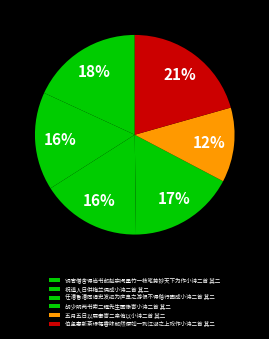

Rank the categories by value from highest to lowest.

伯坚惠新茶绿橘香味郁然便如一到江湖之上戏作小诗二首 其二, 铜官僧舍得尚书郎赵宗闵墨竹一枝笔势妙天下为作小诗二首 其二, 胡少明两书索二程先生画像寄小诗二首 其二, 任漕鲁漕同谒史发运为庐阜之游恨不得偕行因成小诗二首 其二, 祝道人日供梅兰偶成小诗二首 其二, 五月五日以扇奉寄二亲侑以小诗二首 其二